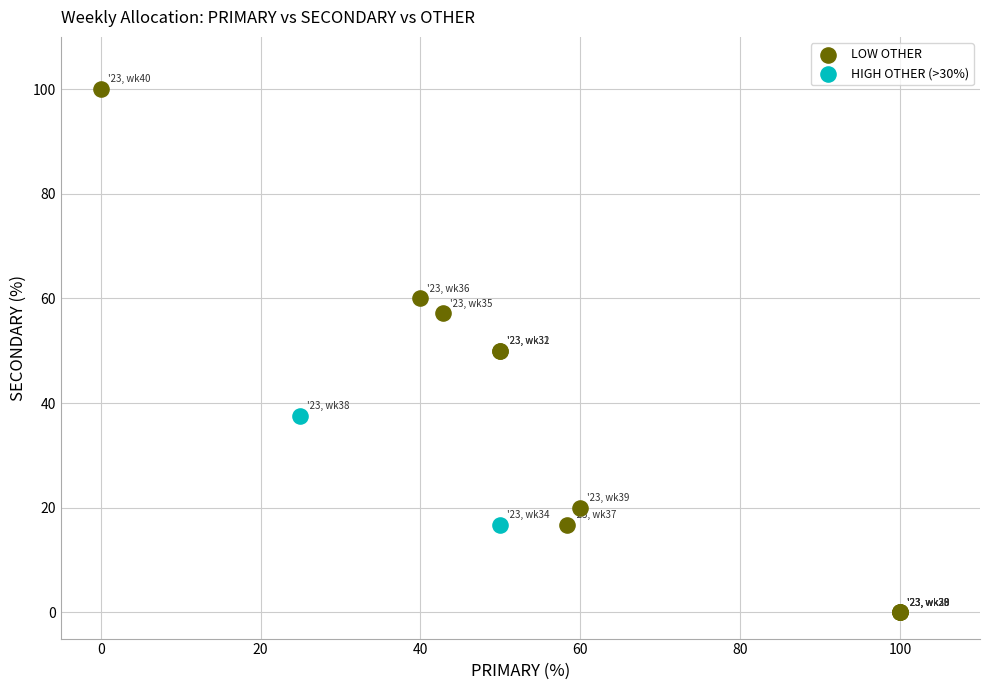

What are all the series names shown in the legend?

LOW OTHER, HIGH OTHER (>30%)